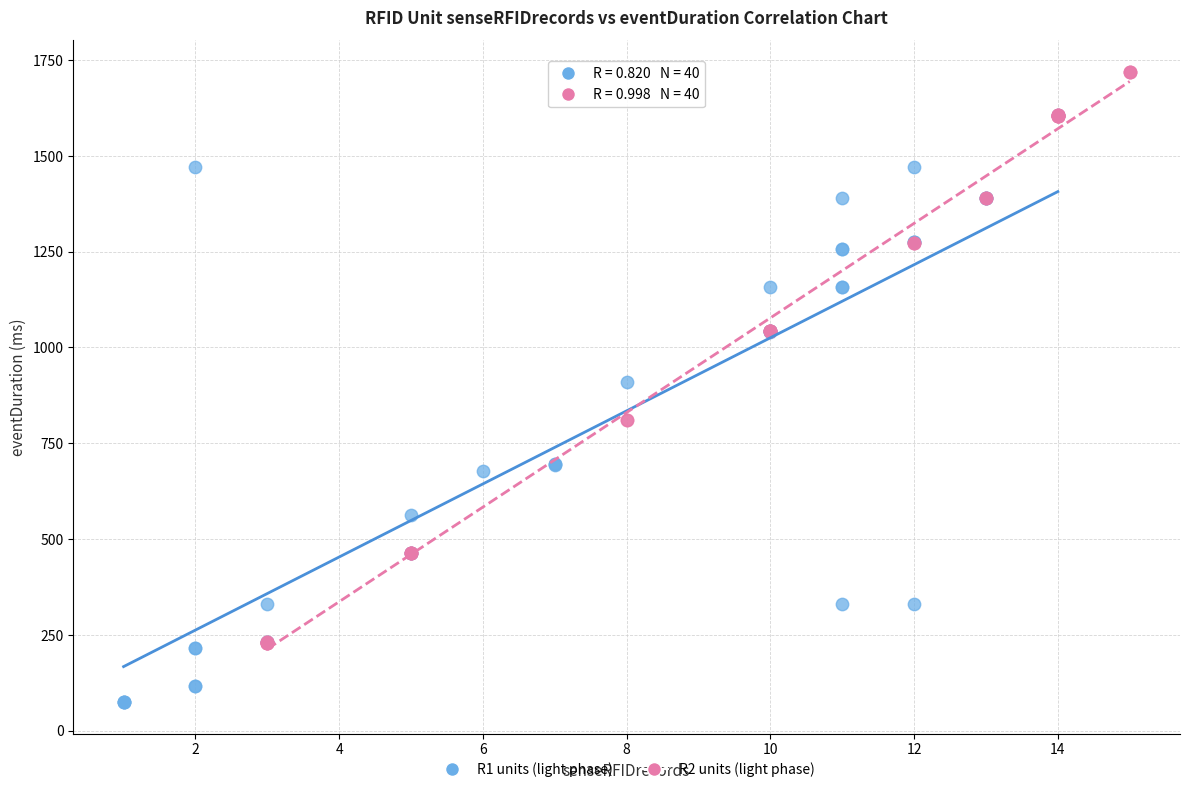

Which series reaches the minimum Y coordinate?

R1 units (light phase)